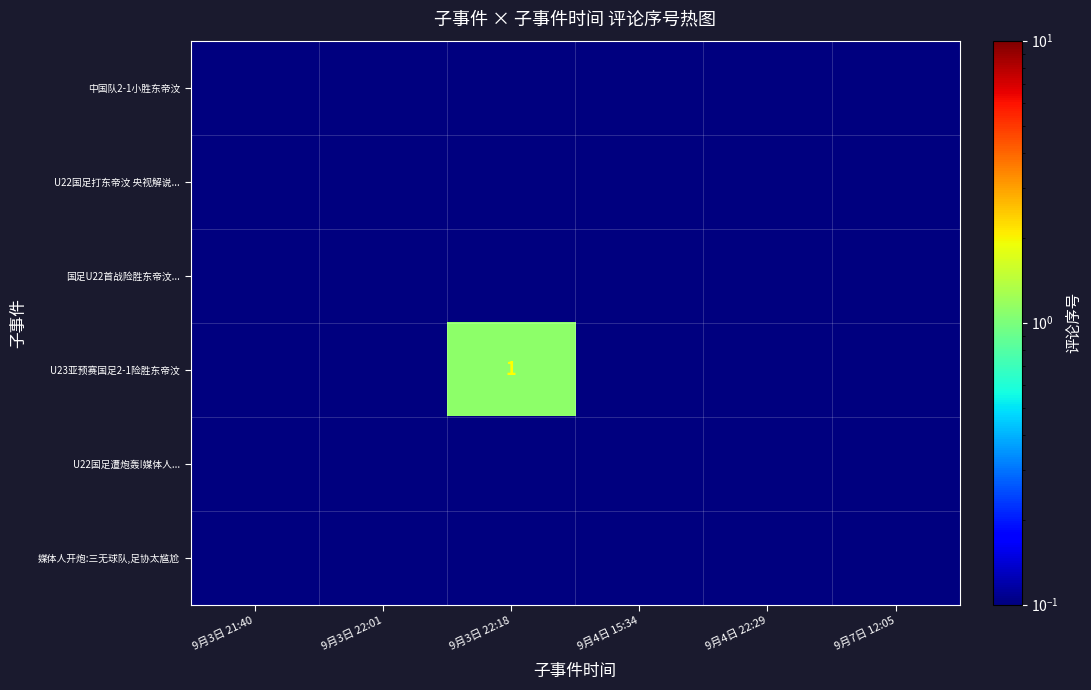

At which category is the sum across all series the highest?

9月3日 22:18